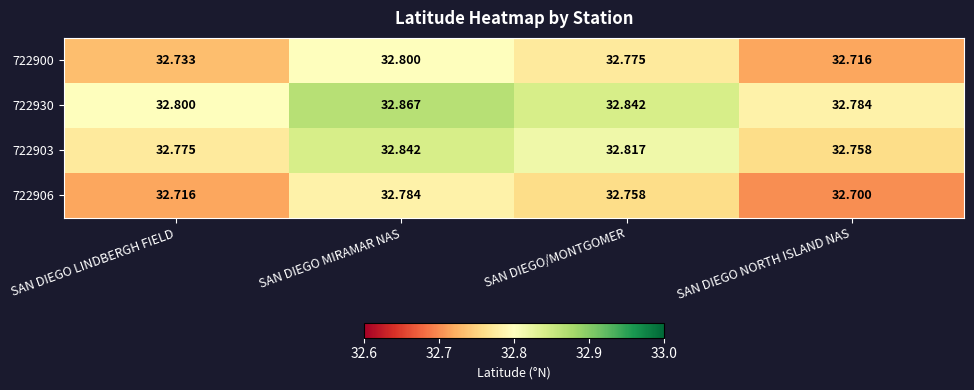

Which label corresponds to the smallest value in the chart?

SAN DIEGO NORTH ISLAND NAS